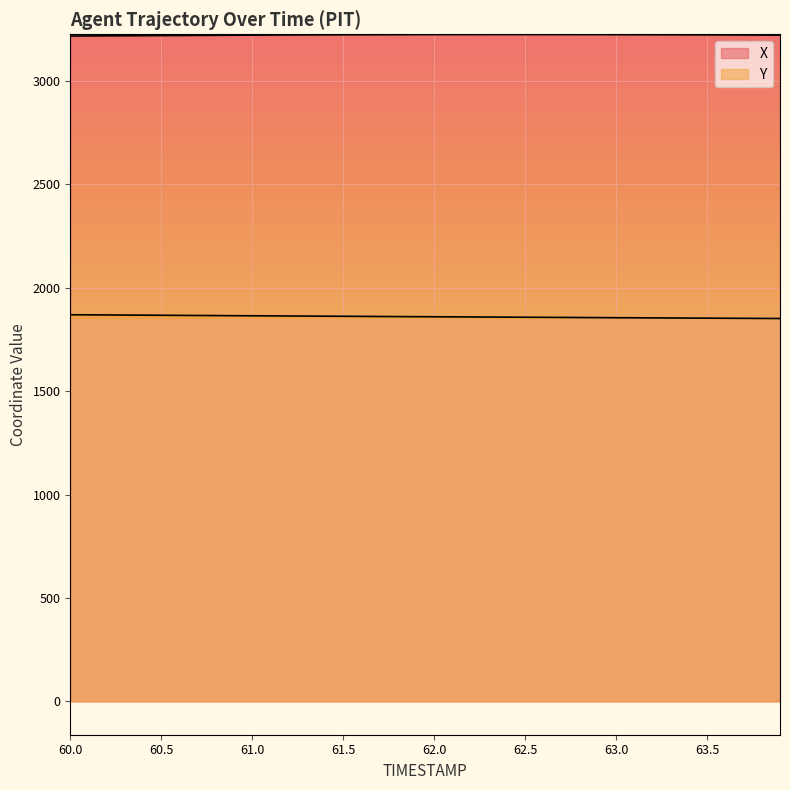

What is the greatest value displayed?

3223.8